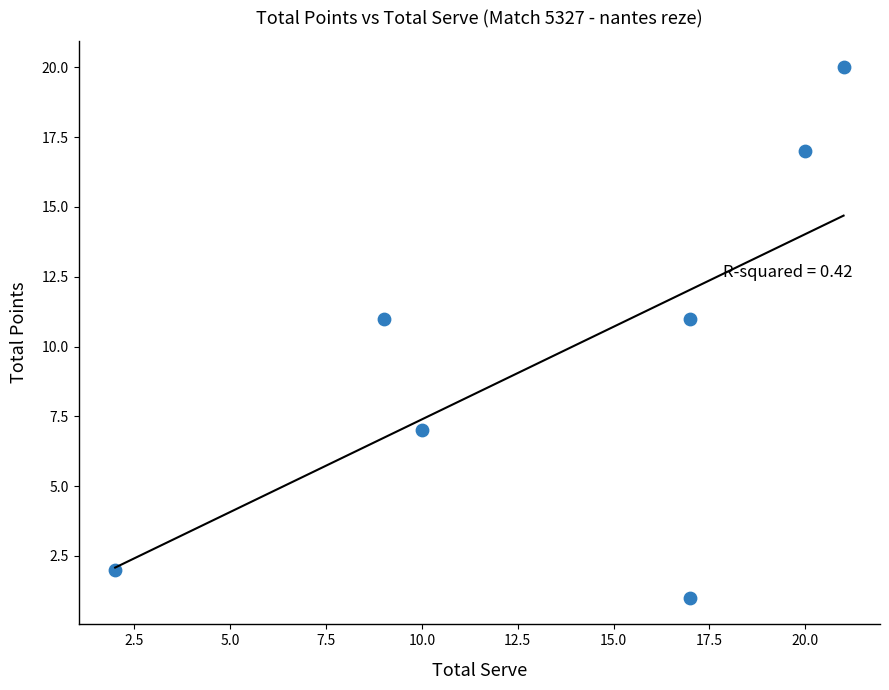

What is the range of Y values (max minus min)?

19